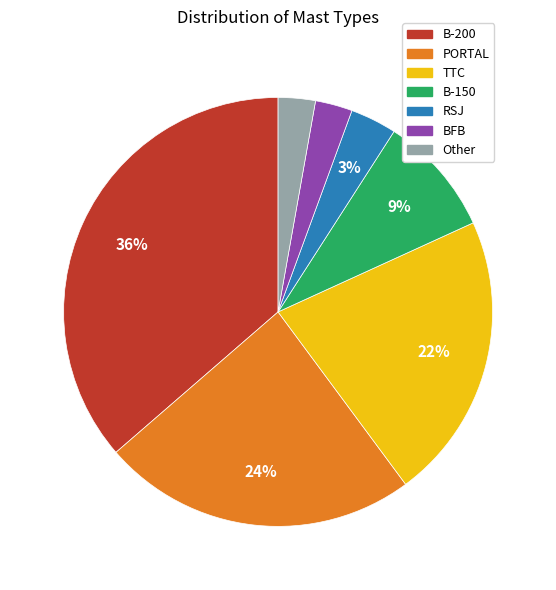

Does RSJ represent more than half of the total?

No